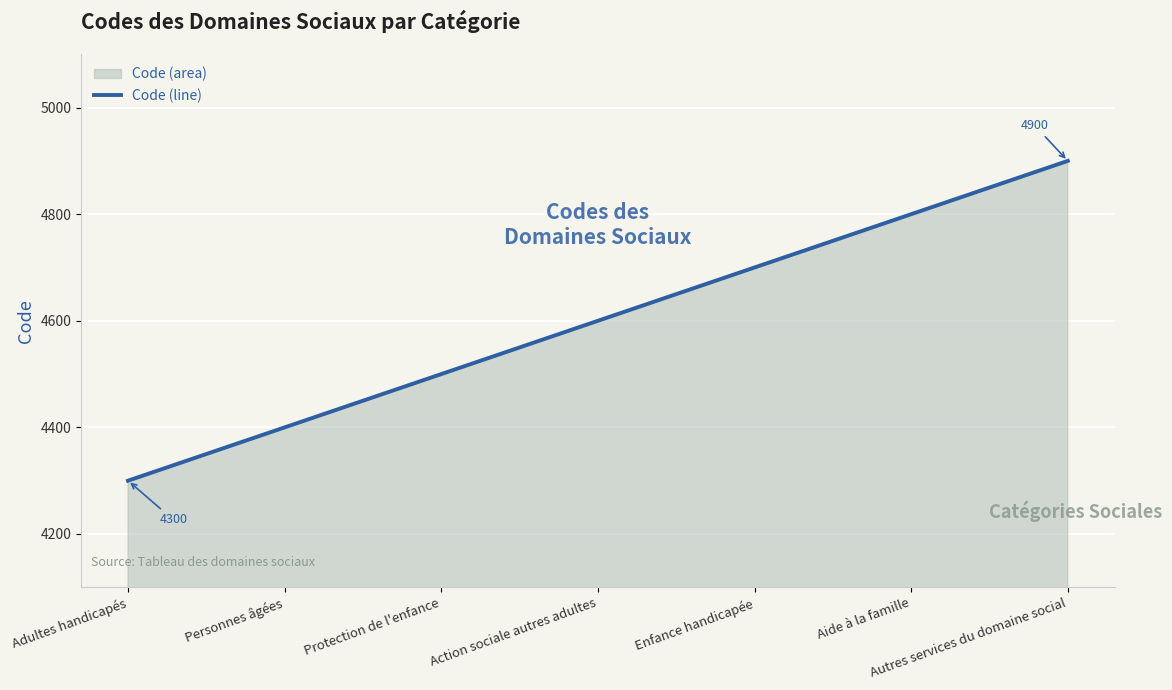

Which has a higher value, Action sociale autres adultes or Personnes âgées?

Action sociale autres adultes